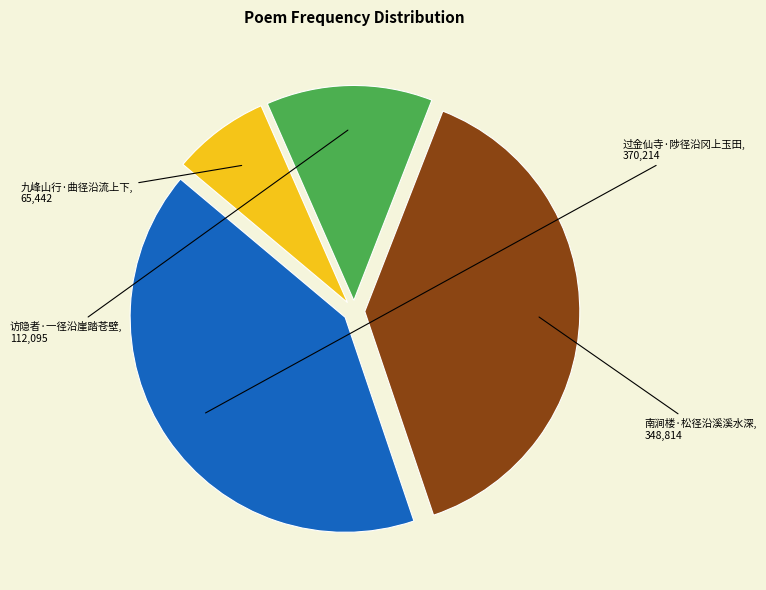

Does any single category account for the majority?

No